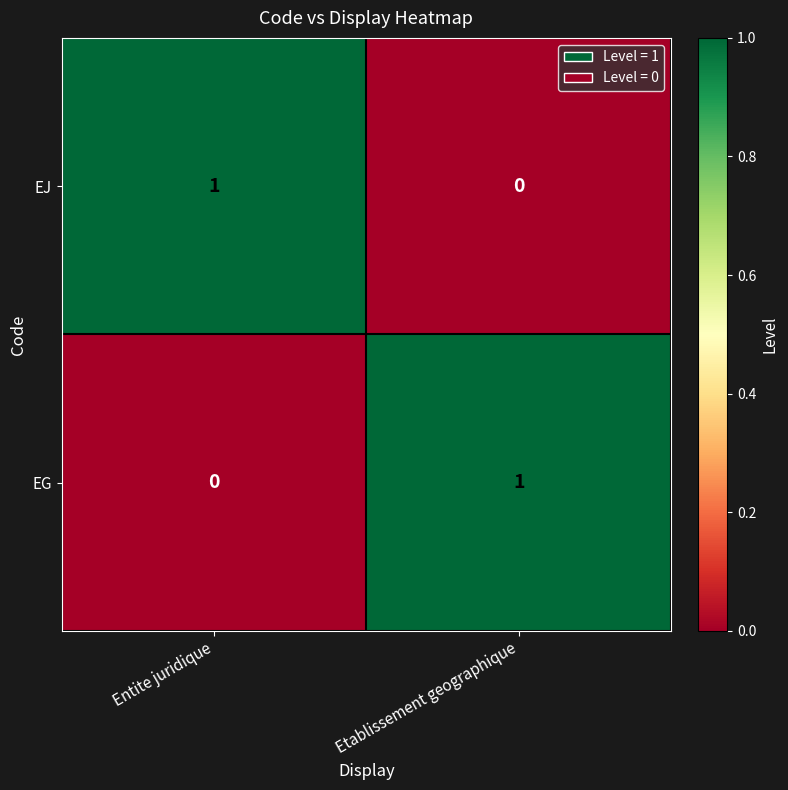

Rank the categories by EG value from highest to lowest.

Etablissement geographique, Entite juridique